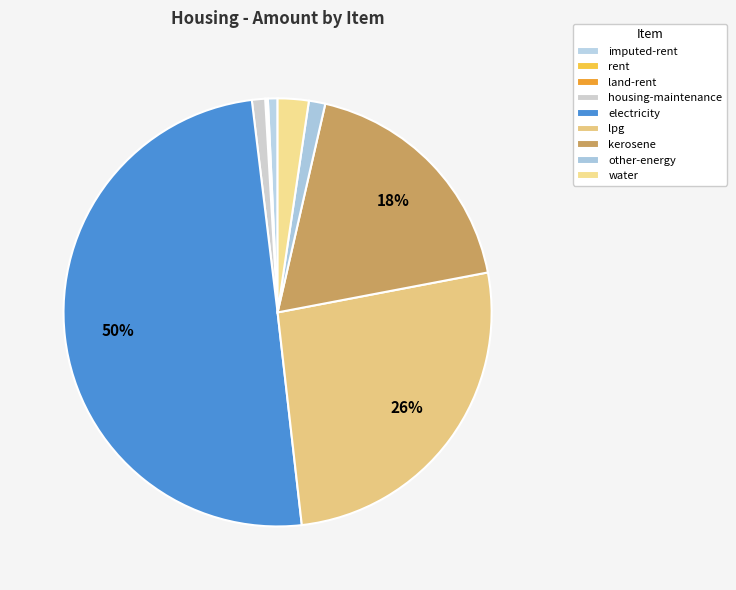

To the nearest percent, what is the combined percentage of other-energy and lpg?

27%